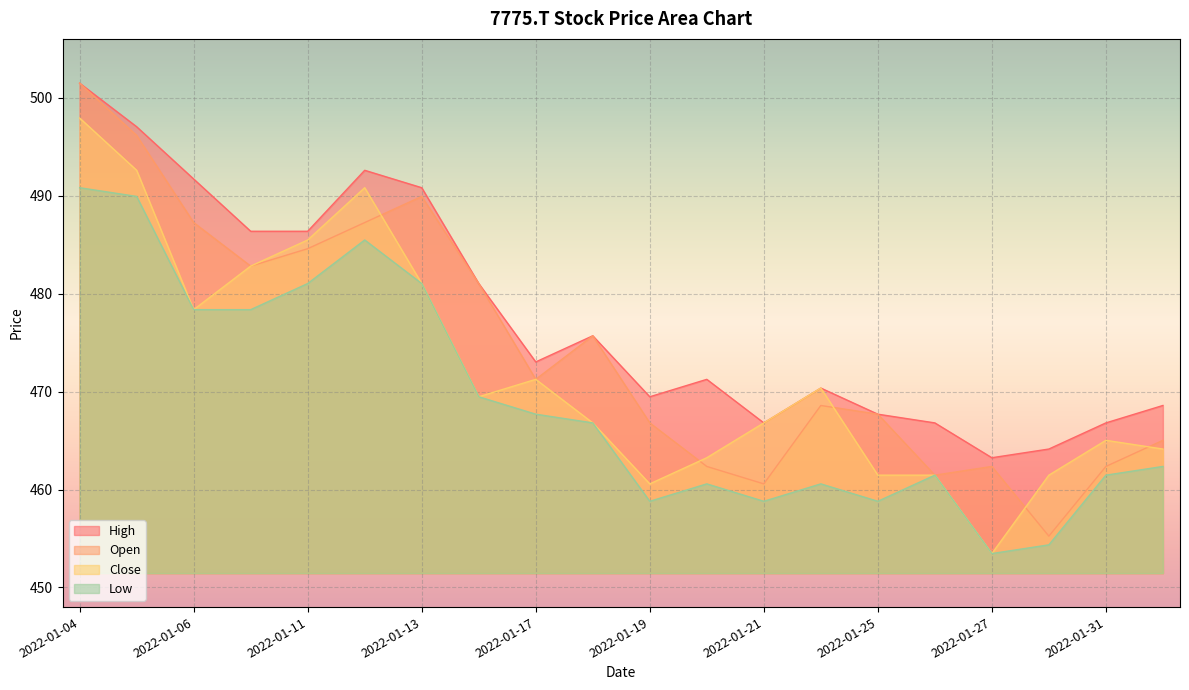

What is the difference between the Open values at 2022-01-17 and 2022-01-25?

3.6